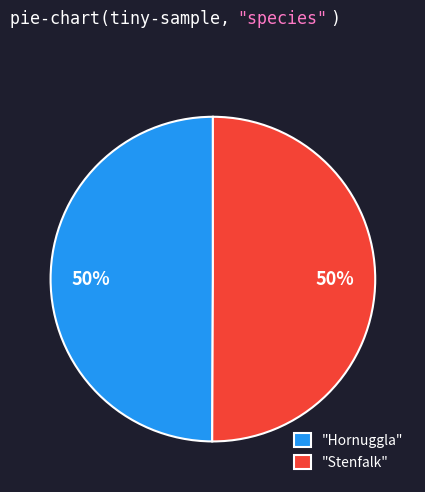

To the nearest percent, what is the average slice percentage?

50%